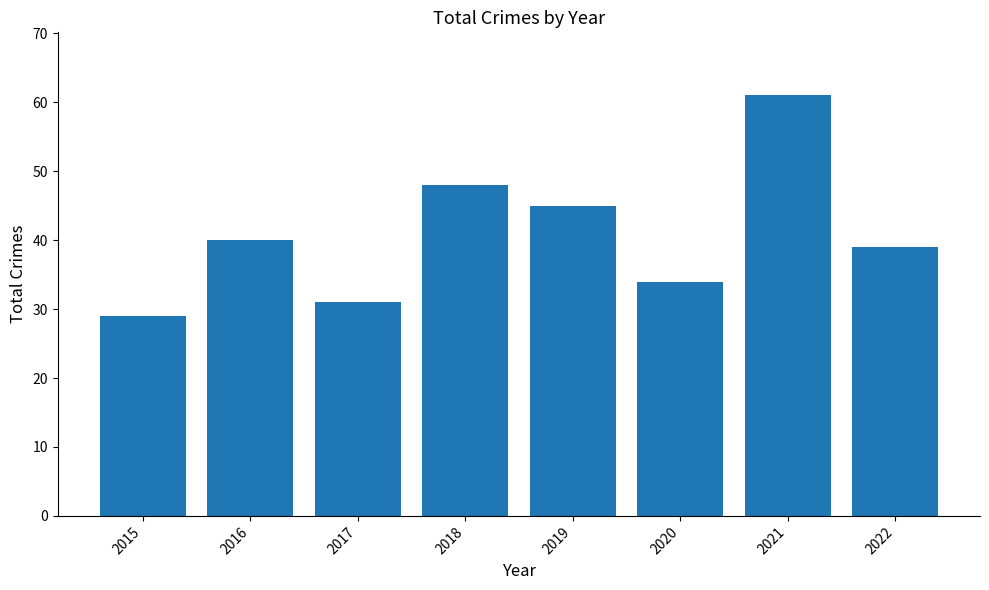

How many categories are shown in the chart?

8